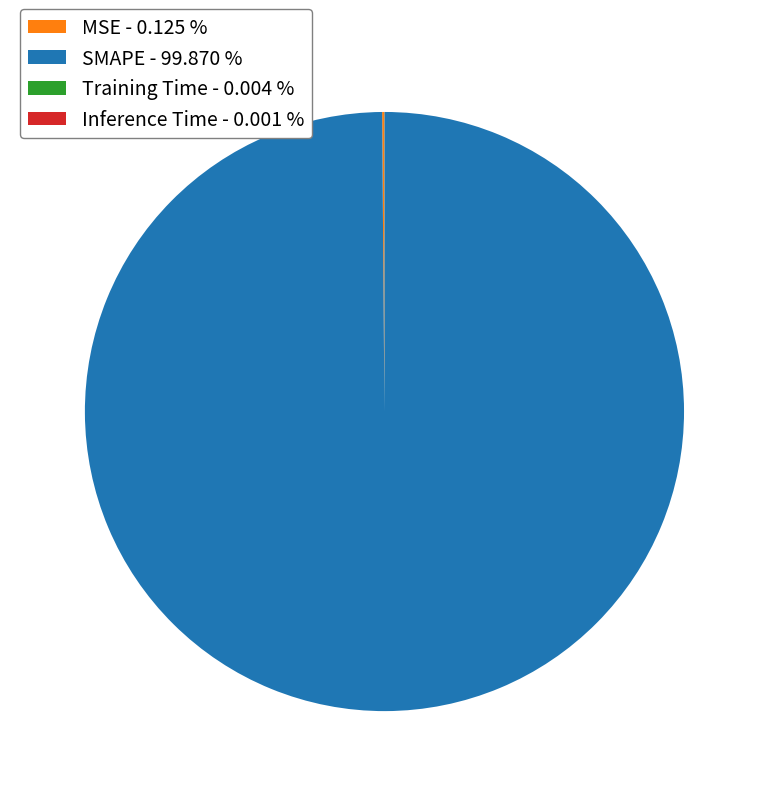

Is there any slice that represents more than half of the pie?

Yes